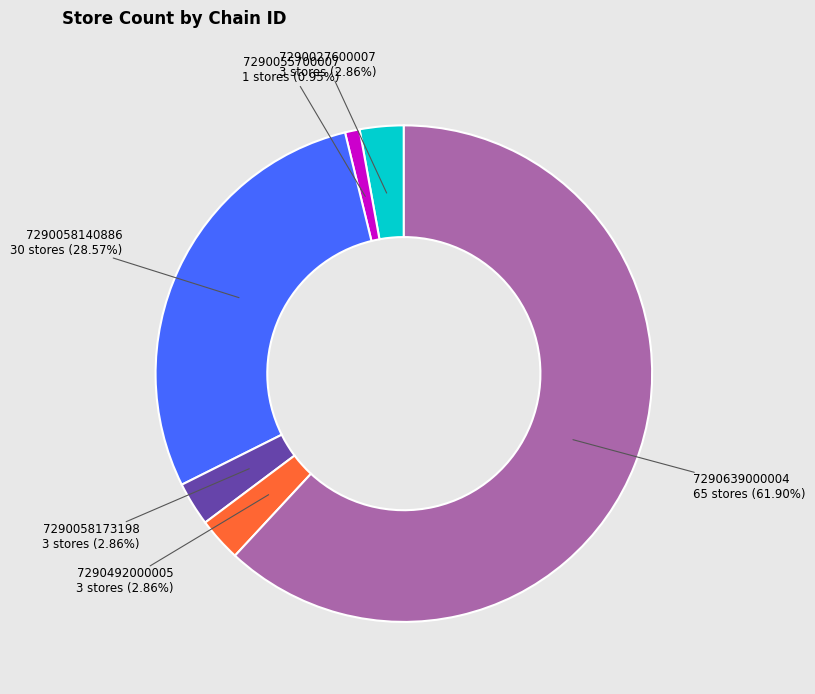

To the nearest percent, what is the difference between the largest and smallest slice percentages?

61%